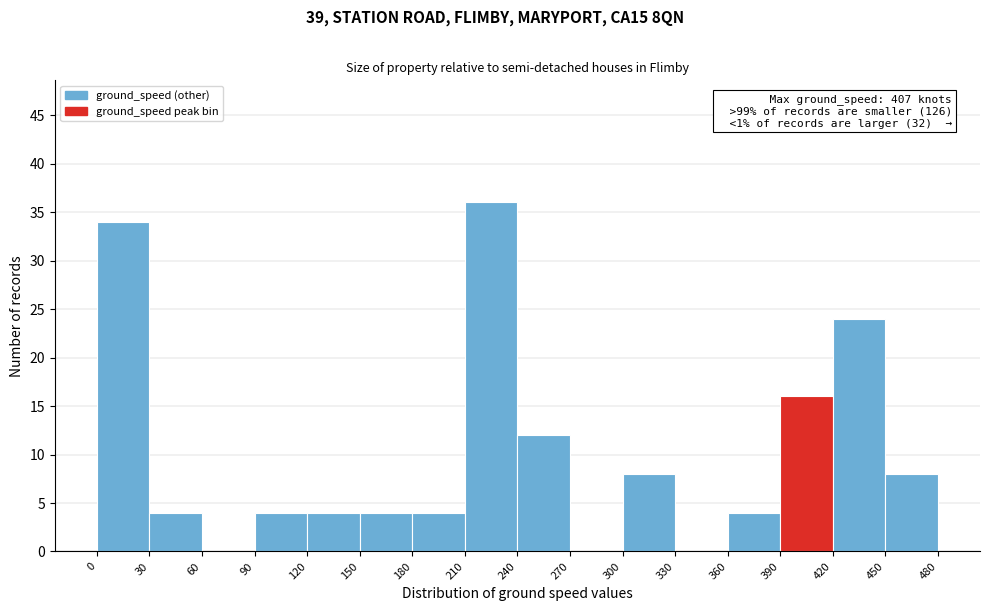

Over which range of the x-axis is the bar tallest?

210 to 240